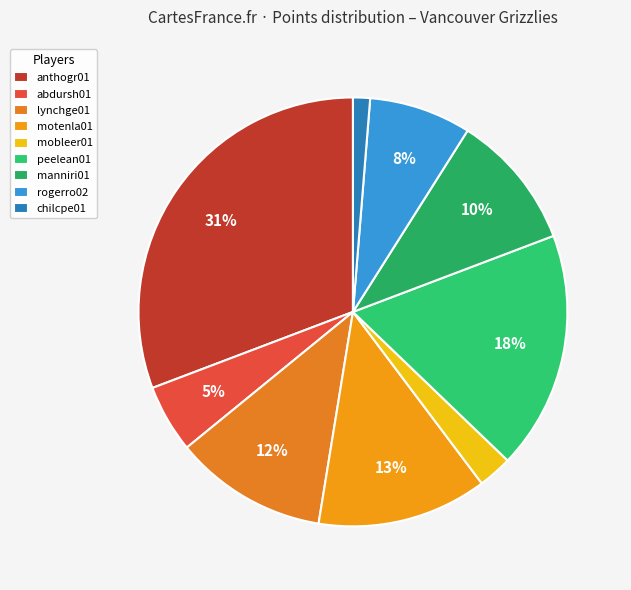

To the nearest percent, what is the difference between the manniri01 and abdursh01 slice percentages?

5%